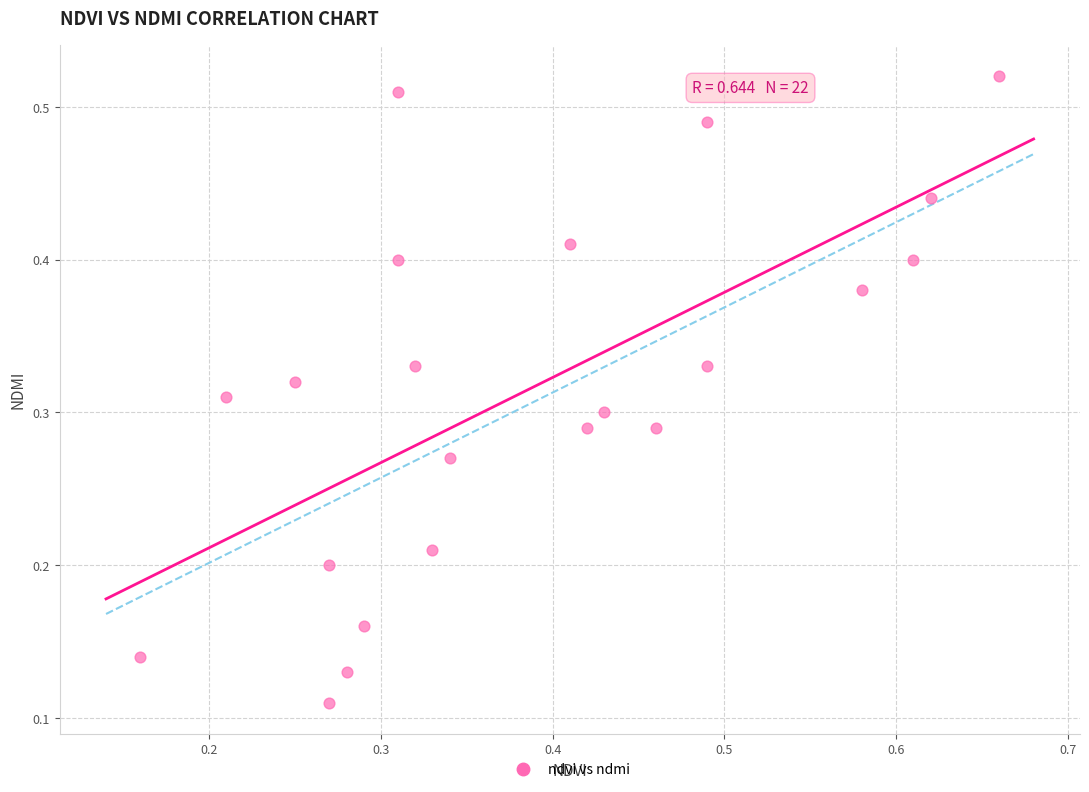

How many points are shown in the scatter plot?

22